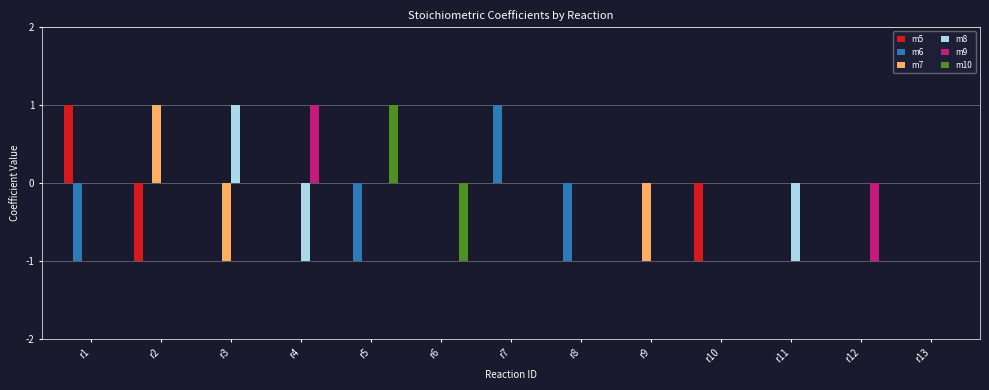

Is it true that m8 equals 1 at r2?

False